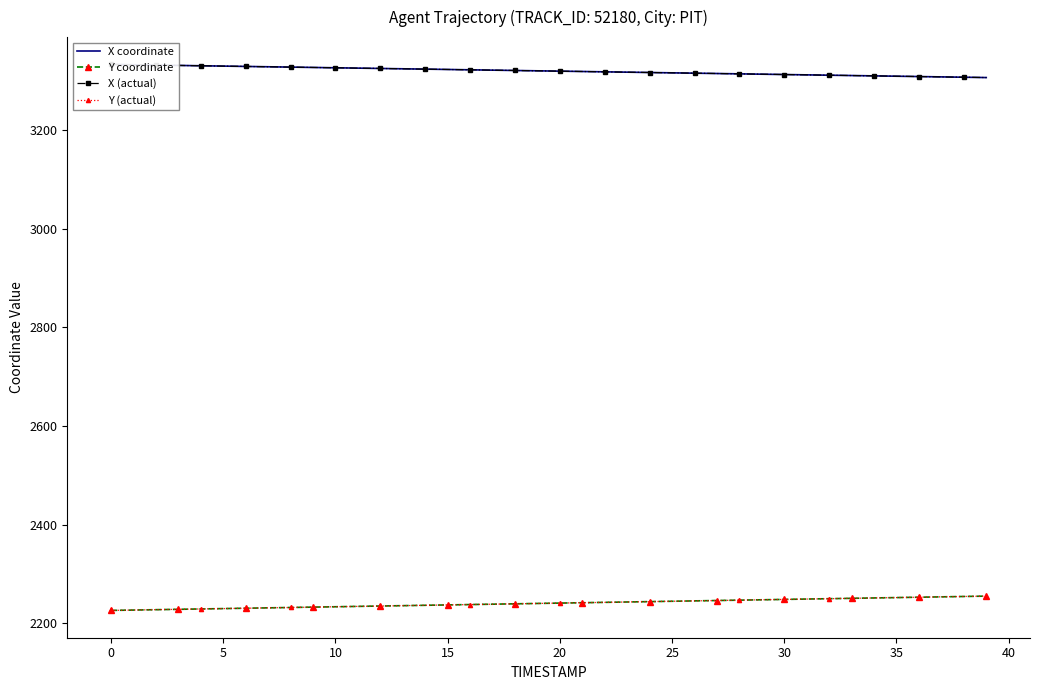

What is the difference between the highest and lowest values at 10?

1091.8